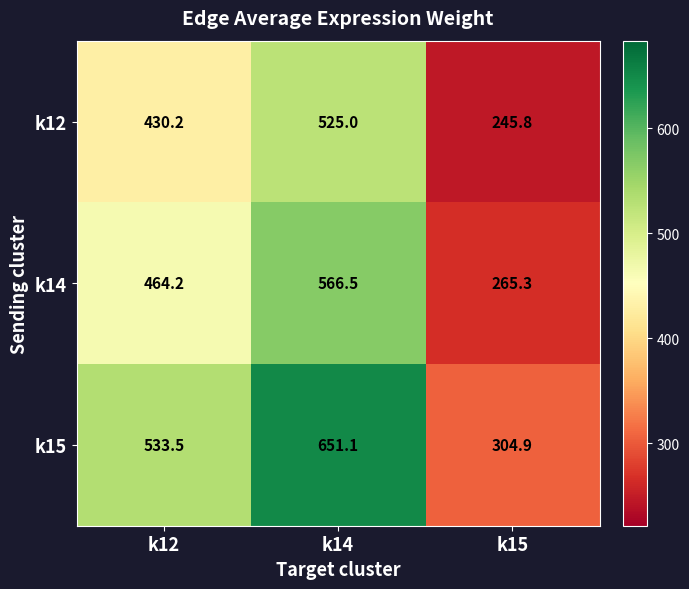

Reading left to right, what are all the values shown in this chart?

k12: 430.2	525.0	245.8
k14: 464.2	566.5	265.3
k15: 533.5	651.1	304.9